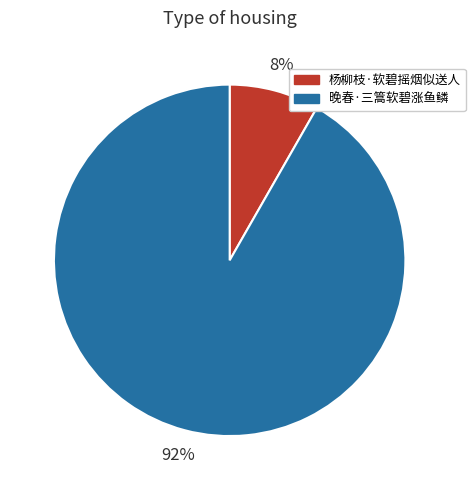

Which slice is the largest?

晚春·三篙软碧涨鱼鳞